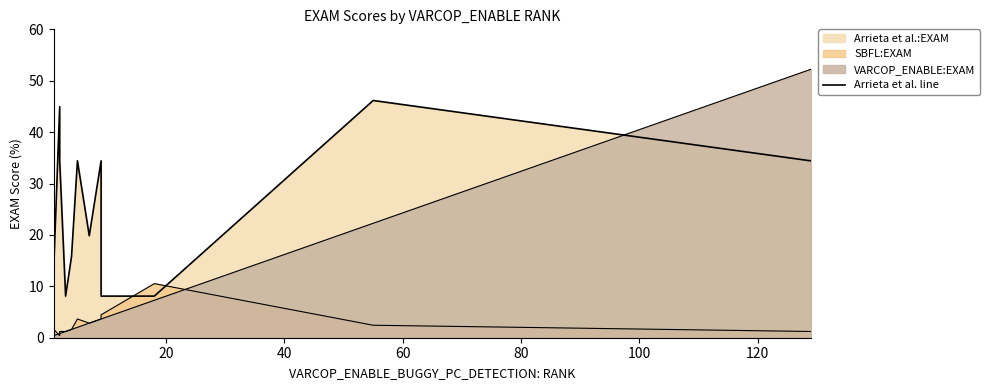

Count the number of values greater than 13.

21